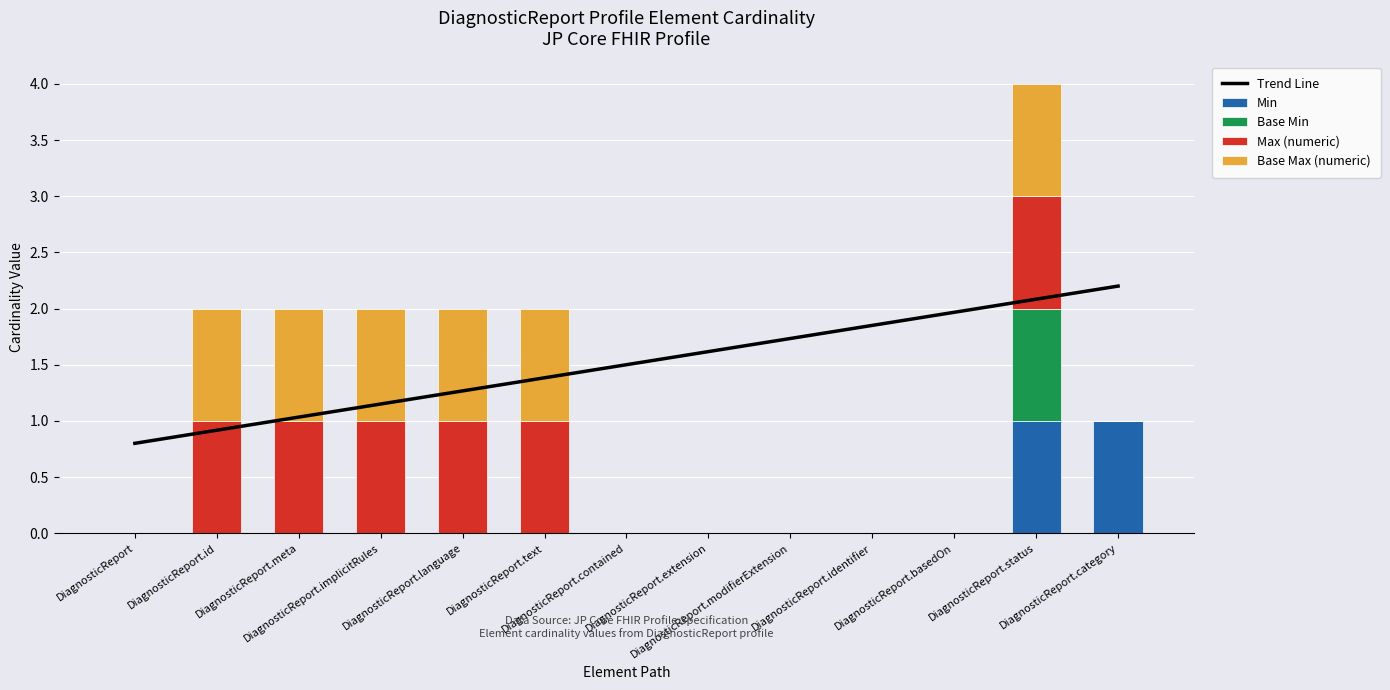

The value of Max (numeric) at DiagnosticReport.contained is -0.5. True or false?

False